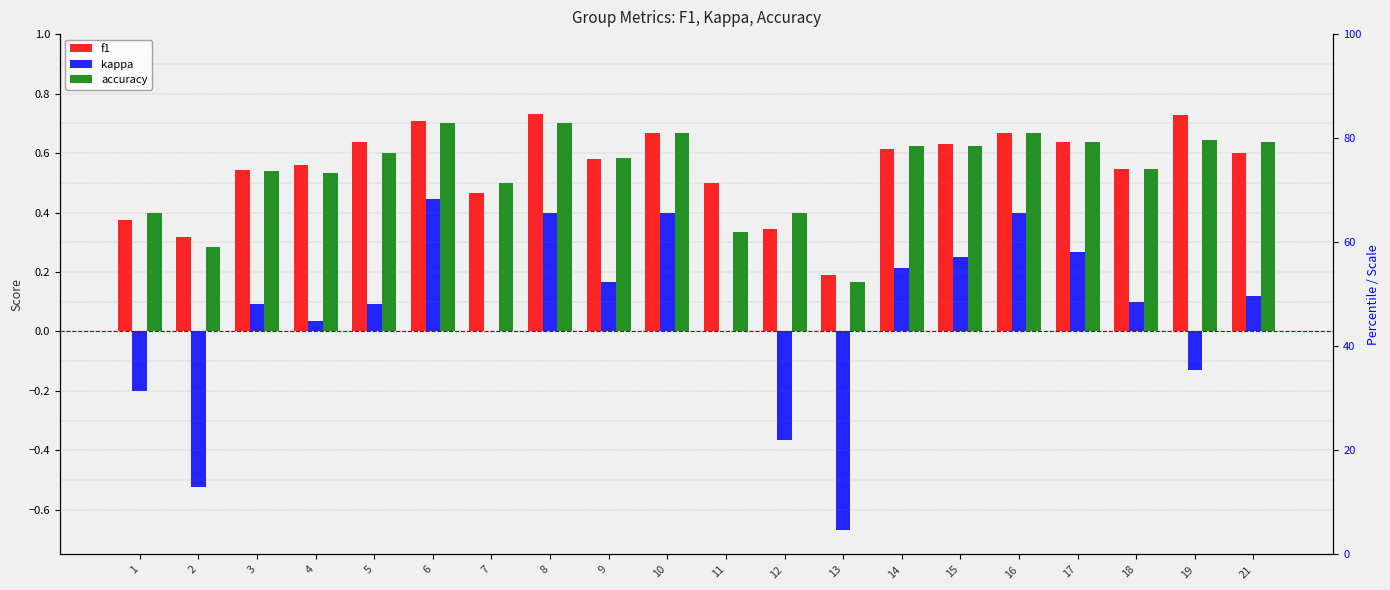

List the series in order of their peak value, lowest first.

kappa, accuracy, f1